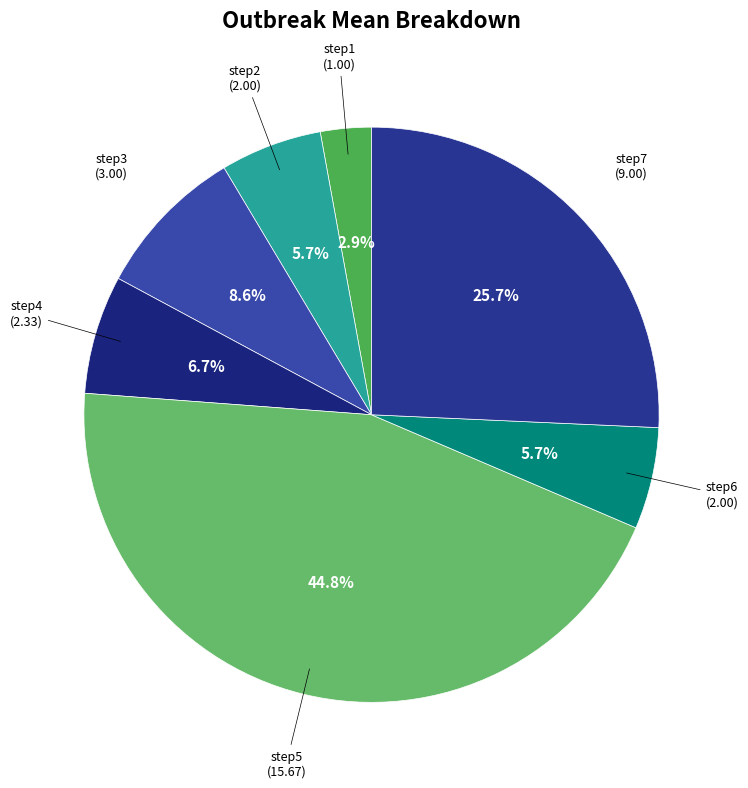

Is it true that step3 is 9% of the pie?

True